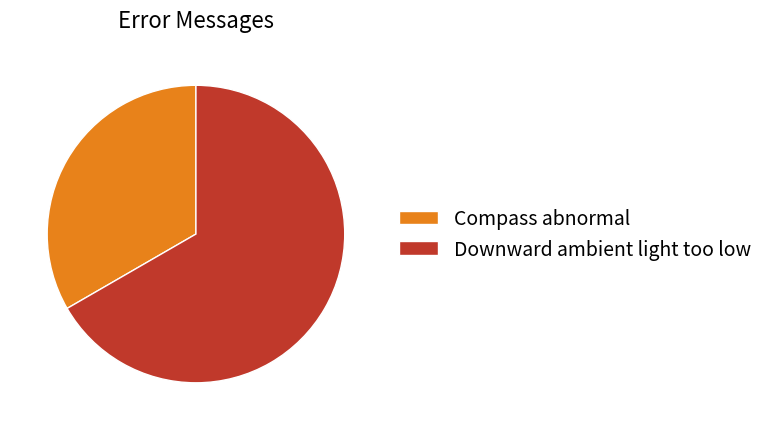

Does Downward ambient light too low account for over 50% of the chart?

Yes